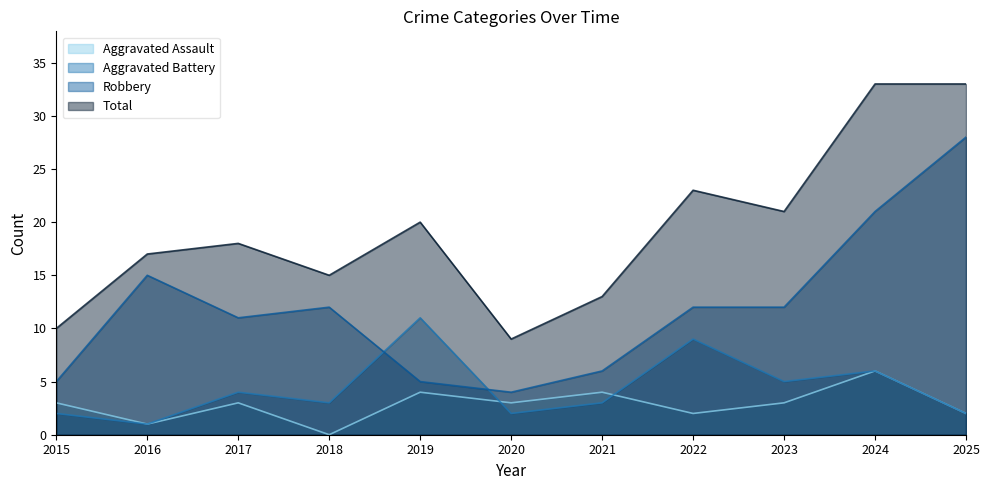

How many intersections are there between Aggravated Assault and Aggravated Battery?

2